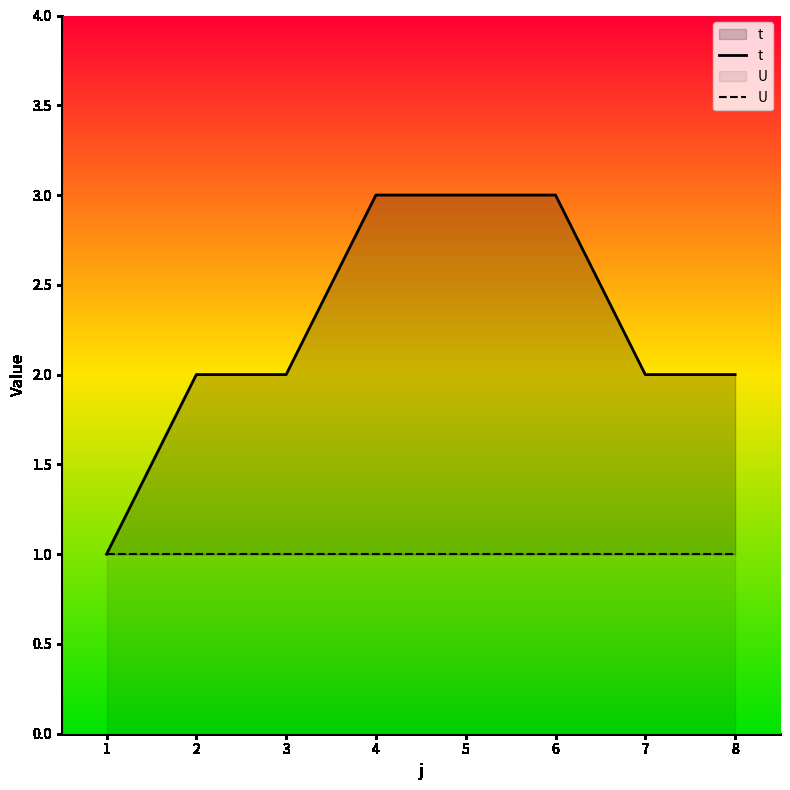

Which label corresponds to the smallest value in the chart?

1